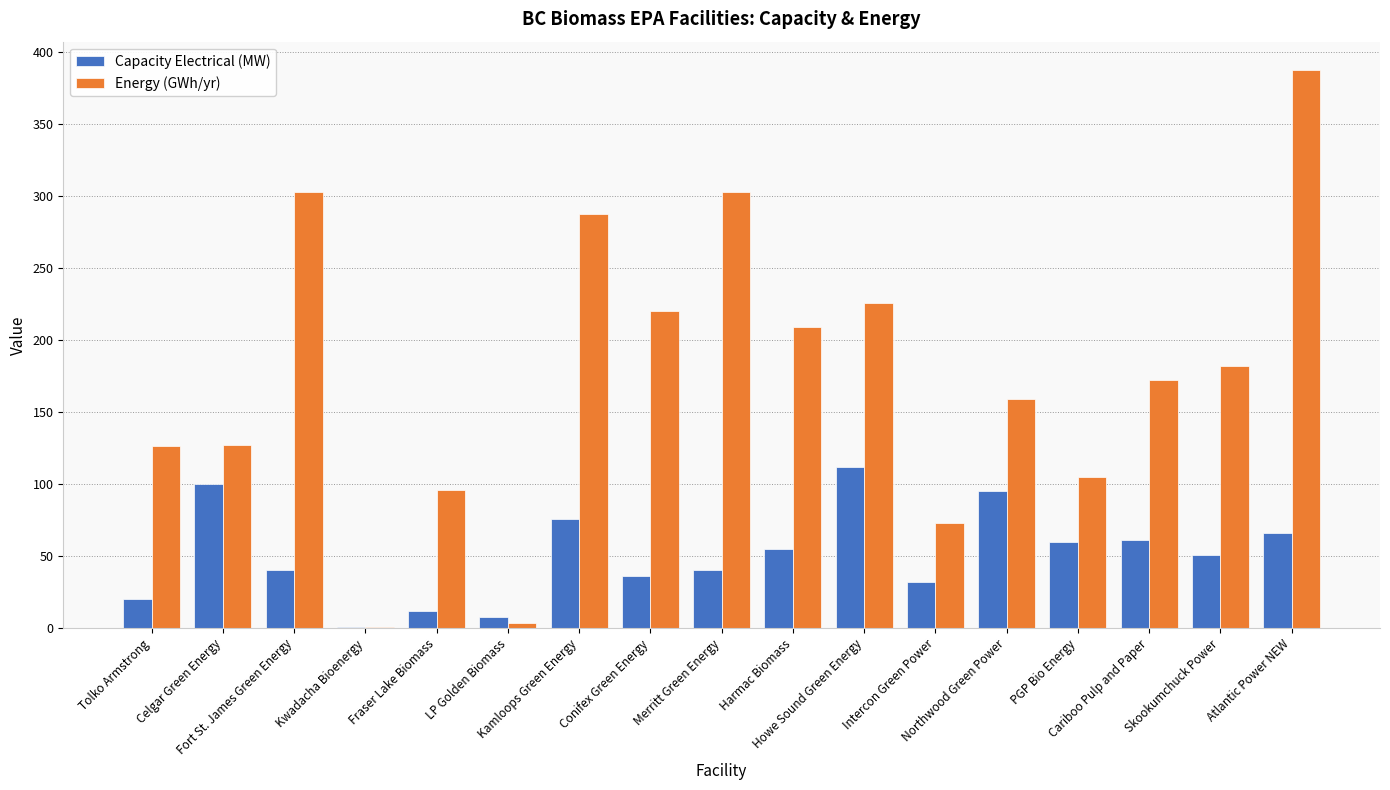

Which series has the largest total across all categories?

Energy (GWh/yr)